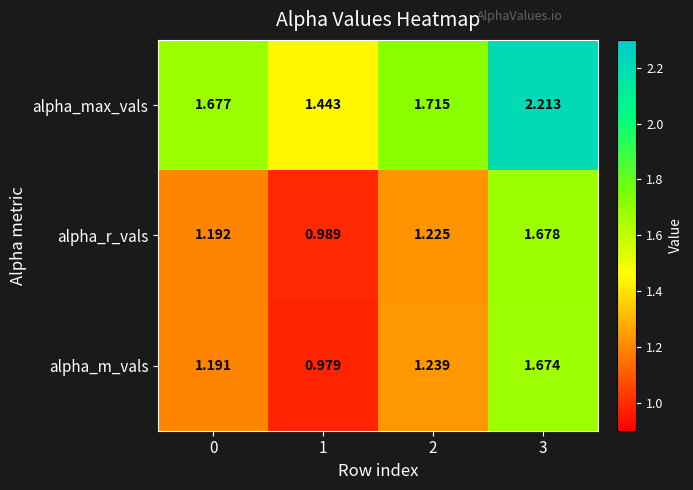

Which series has the largest total across all categories?

alpha_max_vals